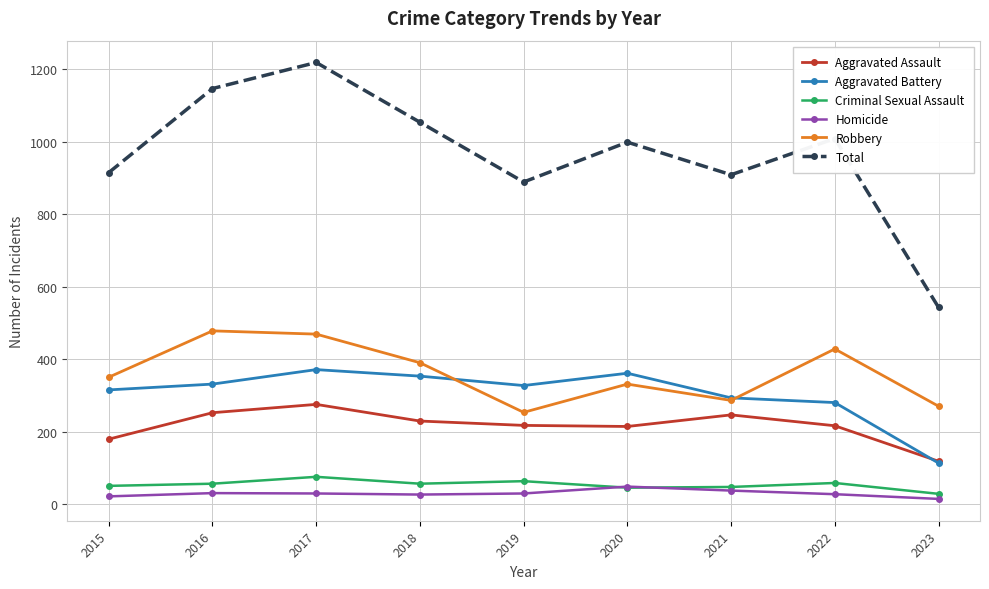

What is the value of the Homicide point at the 2nd from the left?

30